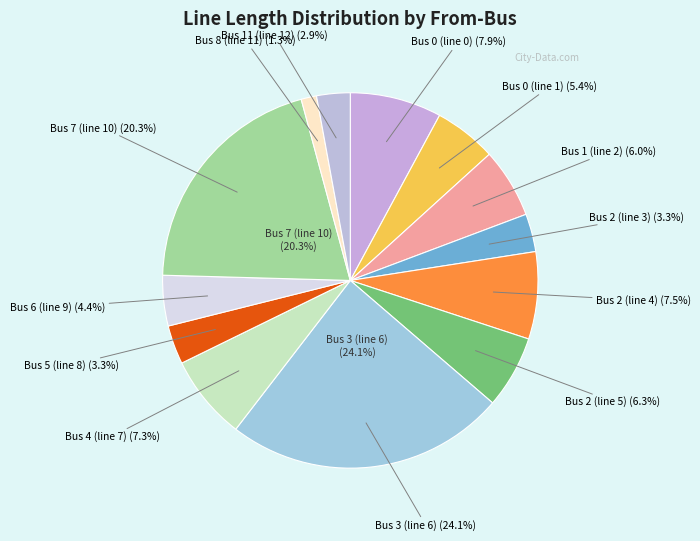

Is there any slice that represents more than half of the pie?

No